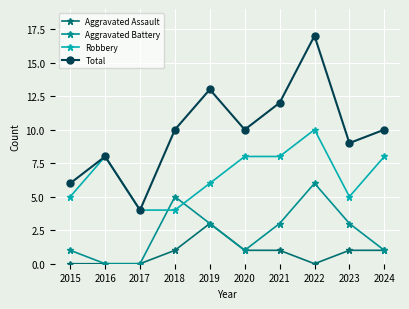

What is the difference between the second highest and second lowest values in the Robbery series?

4